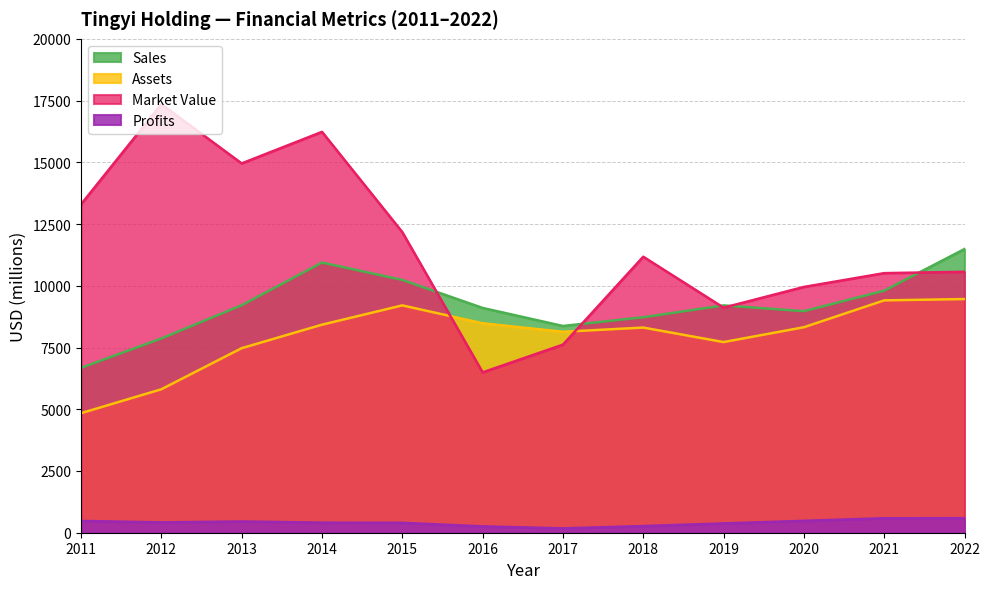

Reading left to right, transcribe all the data shown in this chart.

Sales: 2011=6677.0	2012=7867.0	2013=9212.0	2014=10941.0	2015=10238.0	2016=9103.0	2017=8372.0	2018=8726.0	2019=9205.0	2020=8972.0	2021=9802.0	2022=11488.0
Assets: 2011=4841.0	2012=5809.0	2013=7473.0	2014=8424.0	2015=9206.0	2016=8482.0	2017=8137.0	2018=8308.0	2019=7720.0	2020=8321.0	2021=9409.0	2022=9463.0
Market_Value: 2011=13299.0	2012=17355.0	2013=14955.0	2014=16233.0	2015=12173.0	2016=6494.0	2017=7617.0	2018=11177.0	2019=9114.0	2020=9953.0	2021=10512.0	2022=10567.0
Profits: 2011=476.5	2012=420.0	2013=455.0	2014=408.6	2015=400.5	2016=256.4	2017=176.9	2018=269.6	2019=376.0	2020=481.5	2021=586.8	2022=589.4